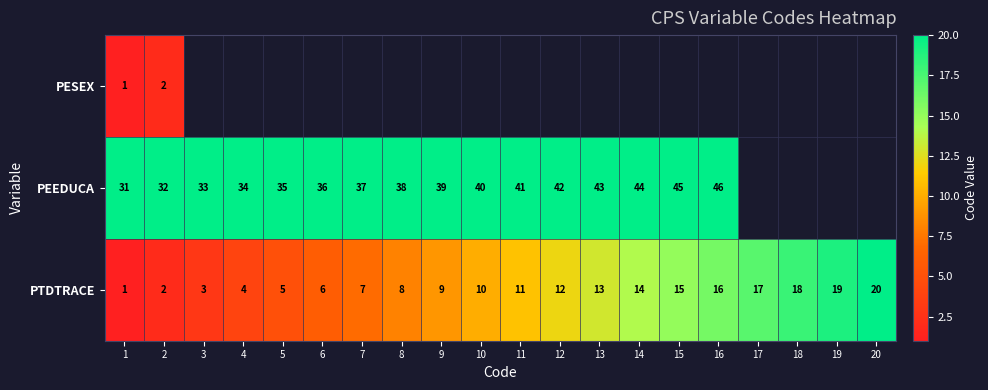

The value of PEEDUCA at 13 is 43. True or false?

True